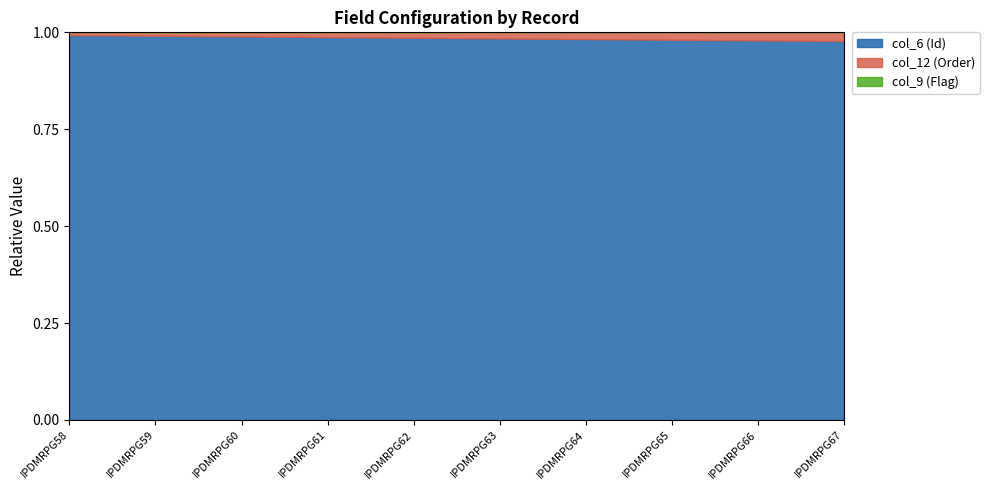

Which series changed the most between IPDMRPG65 and IPDMRPG67?

col_6 (Id)